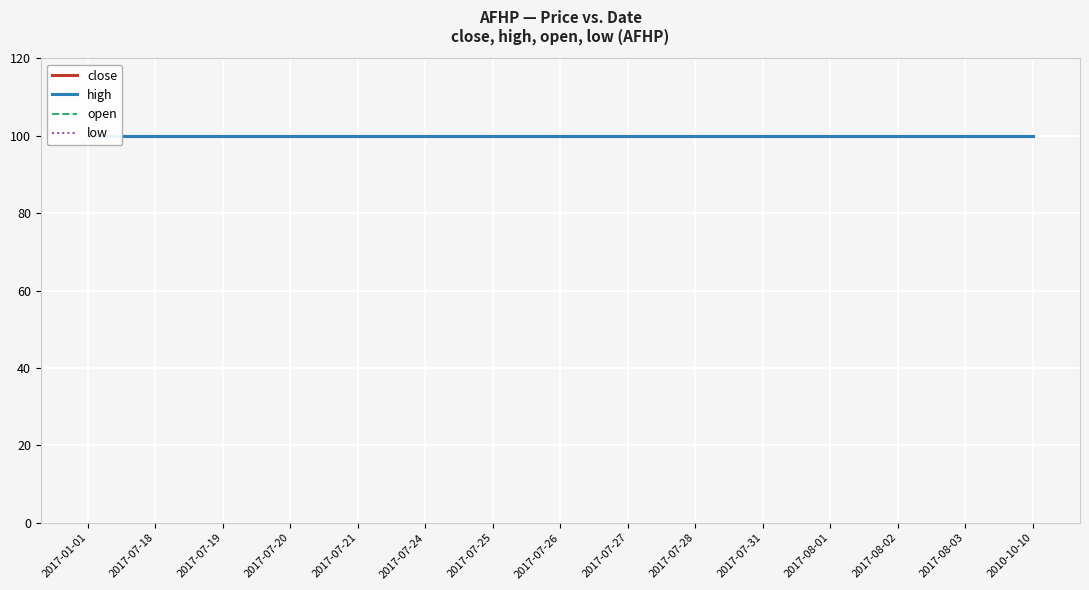

Which has a higher value, 2010-10-10 or 2017-07-20?

2010-10-10